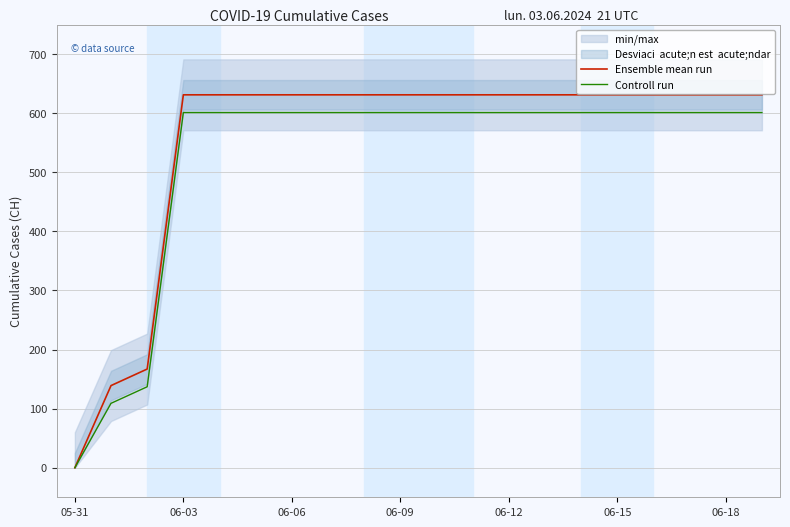

What is the difference between the second highest and minimum values in the Ensemble mean run series?

631